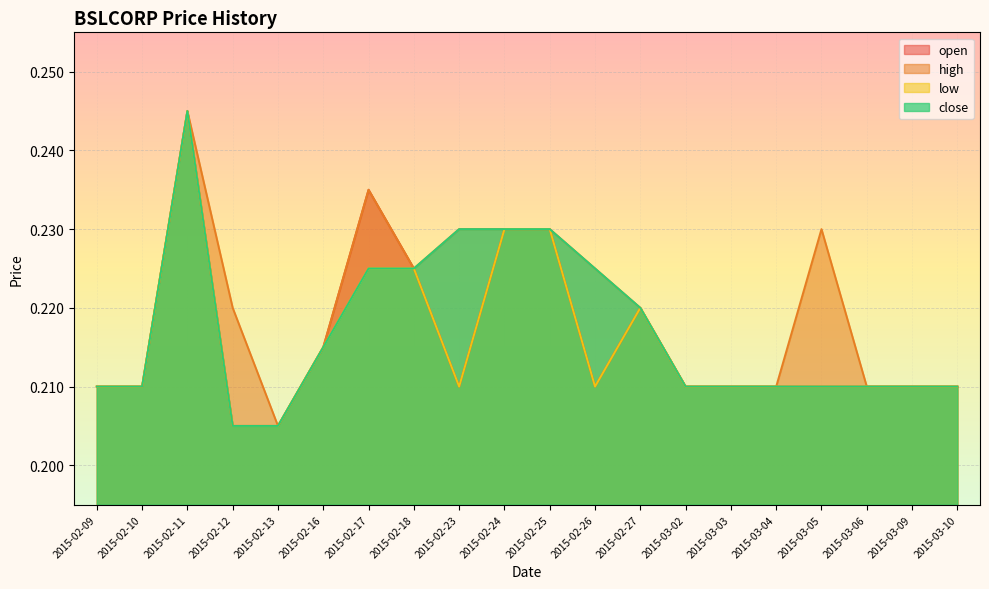

What is the total value across all series at 2015-03-06?

0.8